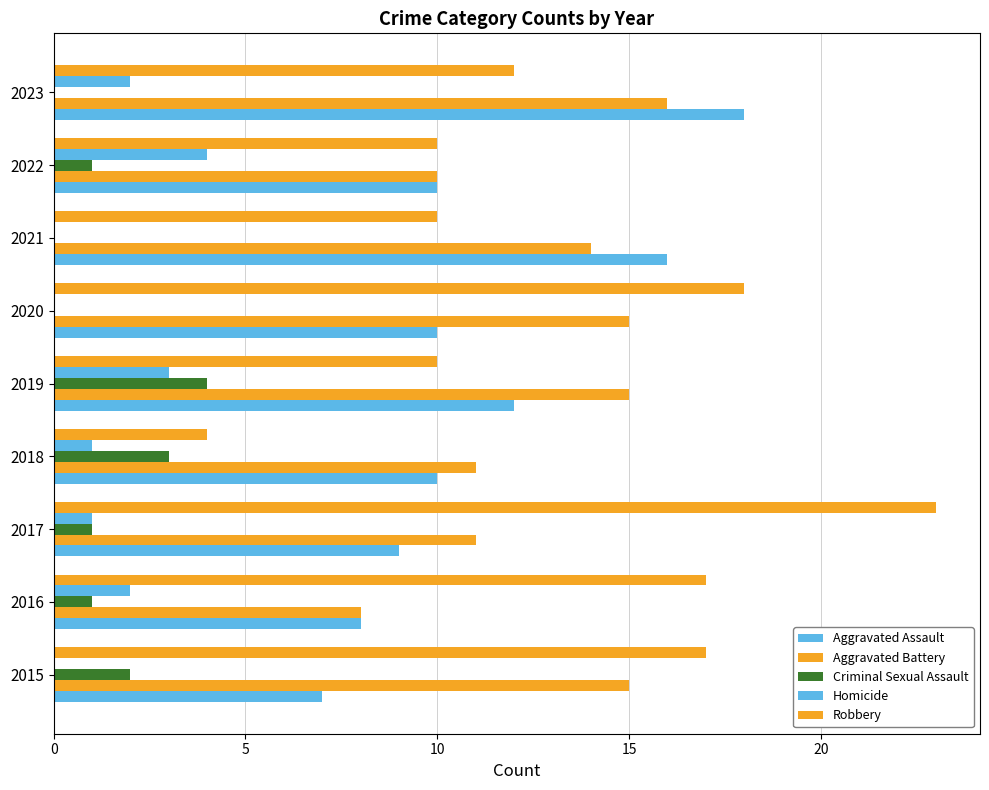

Count the number of data series in this chart.

5